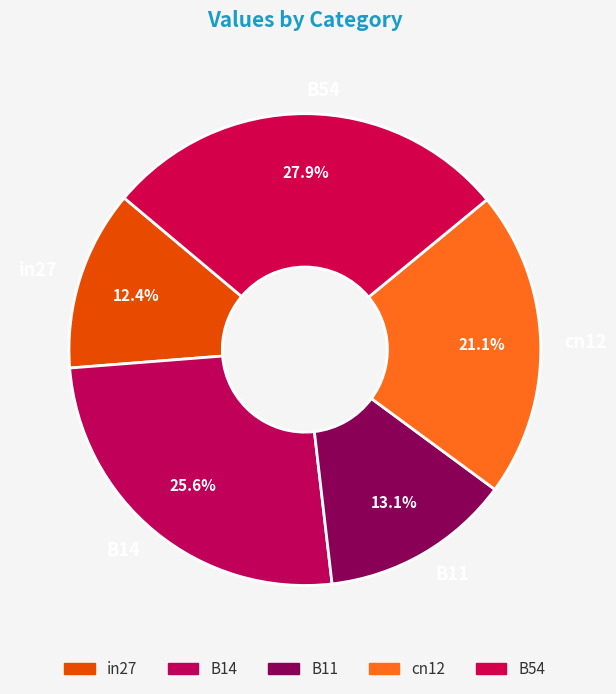

Combined, what portion of the pie is B11 and B14?

38.7%